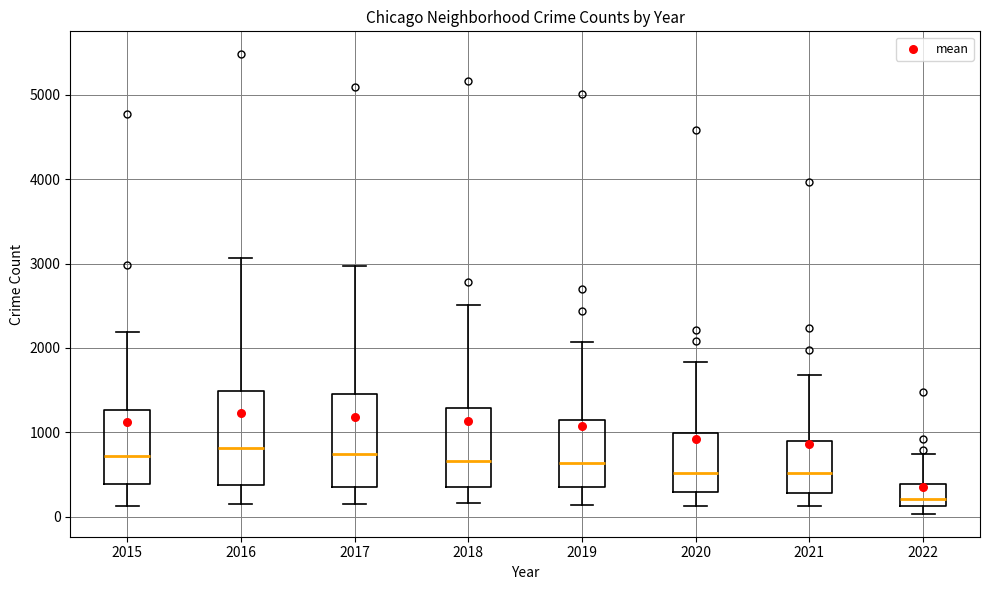

Where does the upper whisker of the box at x = 2016 end on the y-axis? The values are not printed on the chart, so give them approximately, as read against the axis.

3100